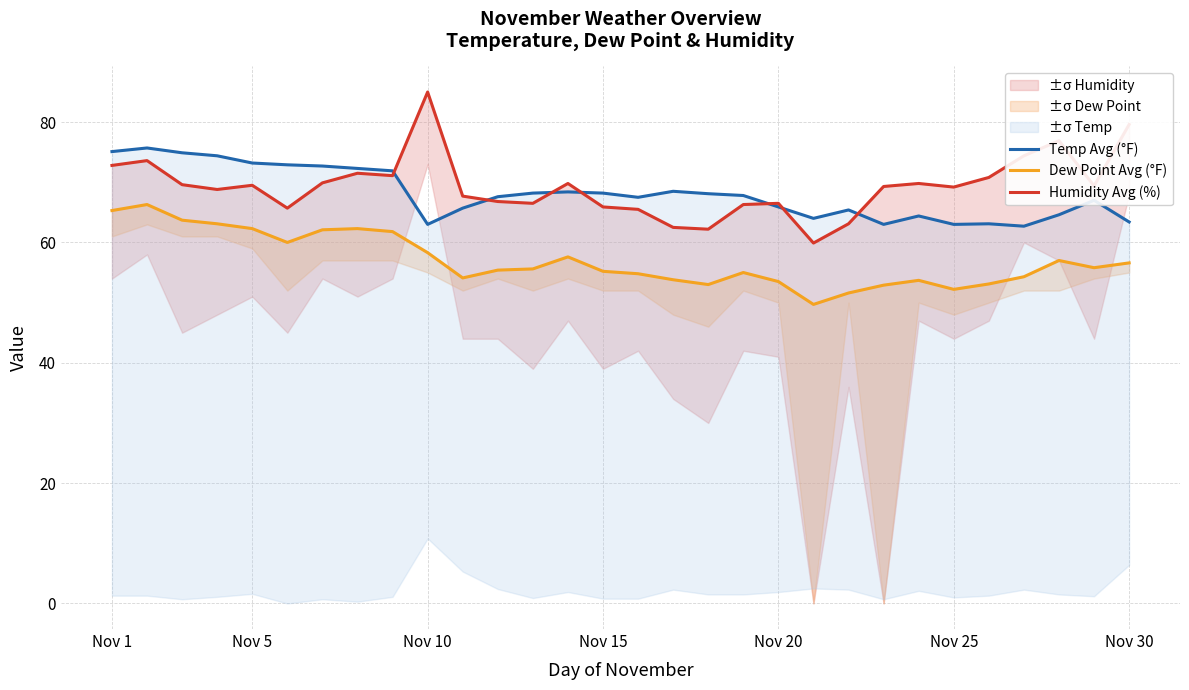

True or false: Dew Point Avg (°F) and Humidity Avg (%) cross at least once.

False